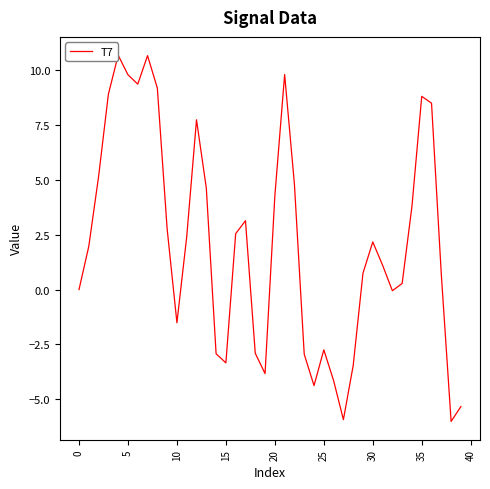

True or false: the data shows -5.9 at 27.

True